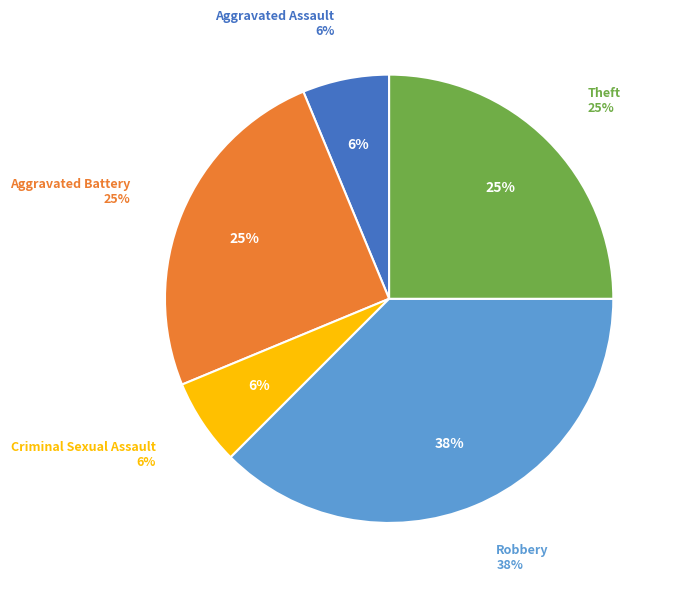

Which category has the biggest portion of the pie?

Robbery